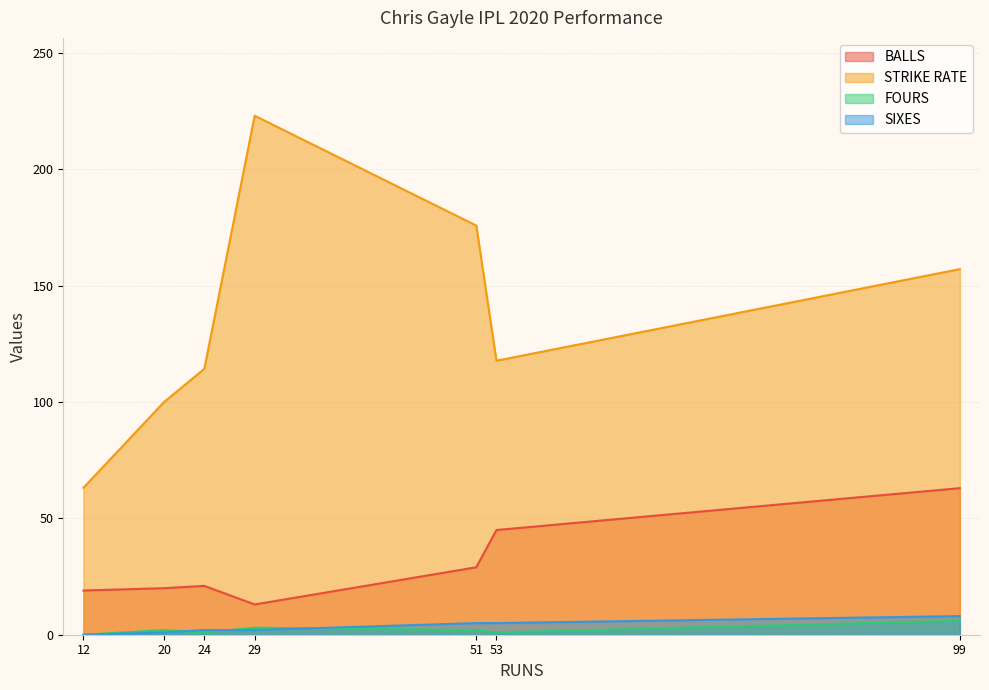

Does the chart display data point markers on the line(s)?

No